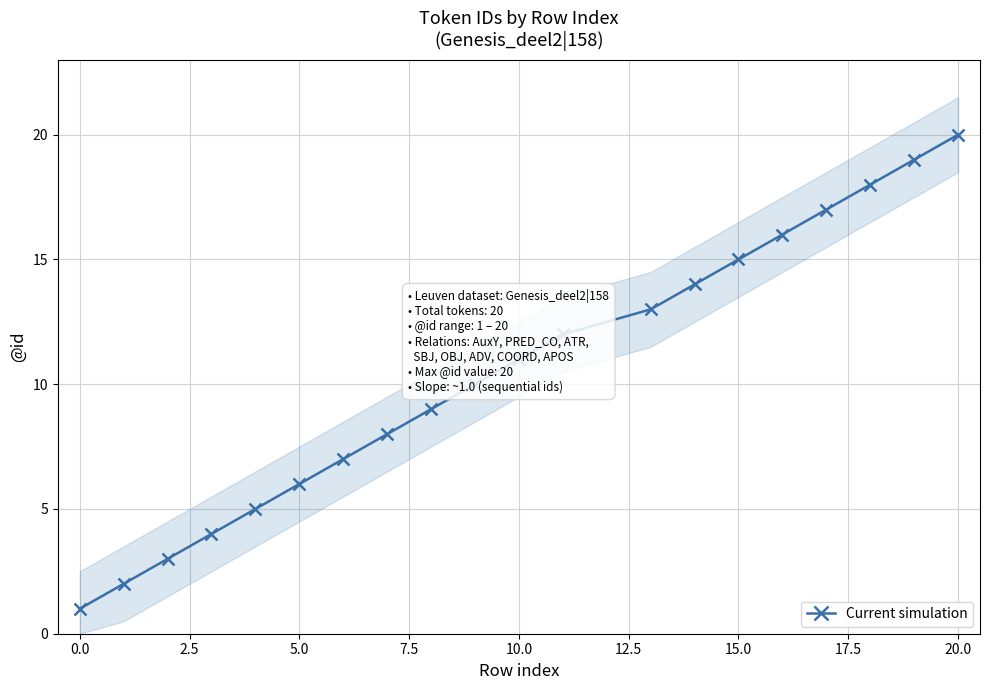

What is the maximum value for Current simulation?

20